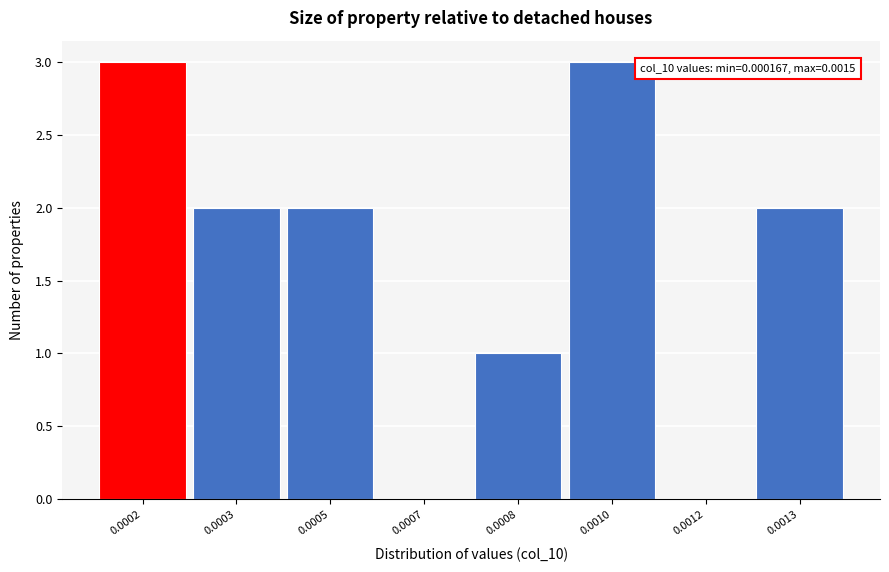

Reading left to right, what are all the values shown in this chart?

0.0002=3	0.0003=2	0.0005=2	0.0007=0	0.0008=1	0.0010=3	0.0012=0	0.0013=2